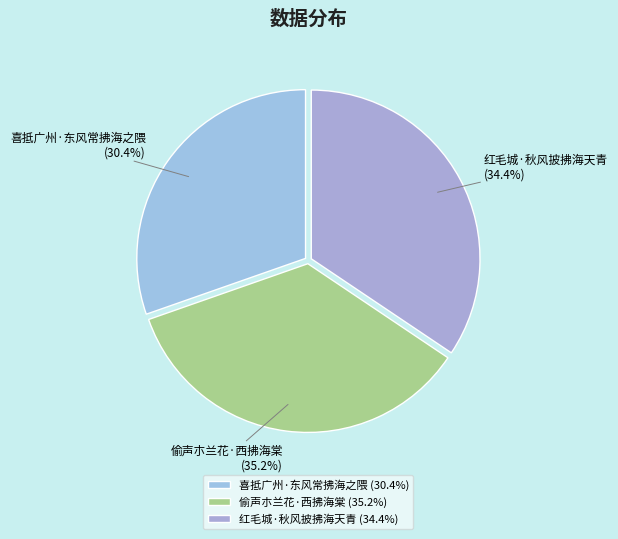

Between 喜抵广州·东风常拂海之隈 and 红毛城·秋风披拂海天青, which is larger?

红毛城·秋风披拂海天青